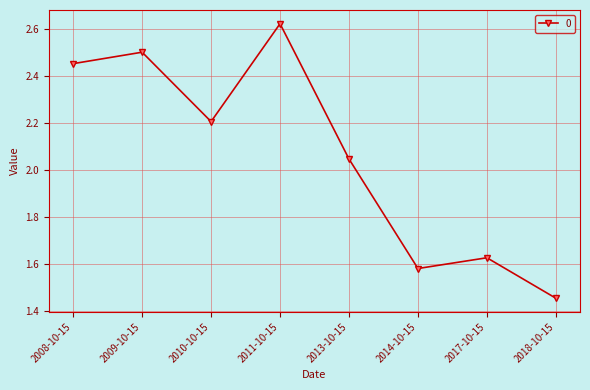

True or false: the data shows 0.7 at 2017-10-15.

False